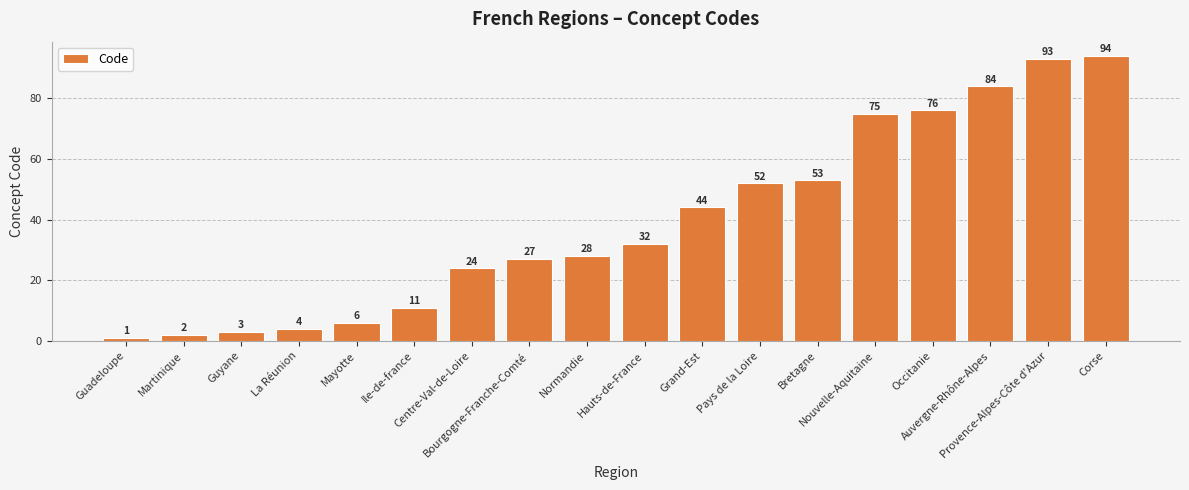

Reading left to right, list all the values displayed in this chart.

1	2	3	4	6	11	24	27	28	32	44	52	53	75	76	84	93	94